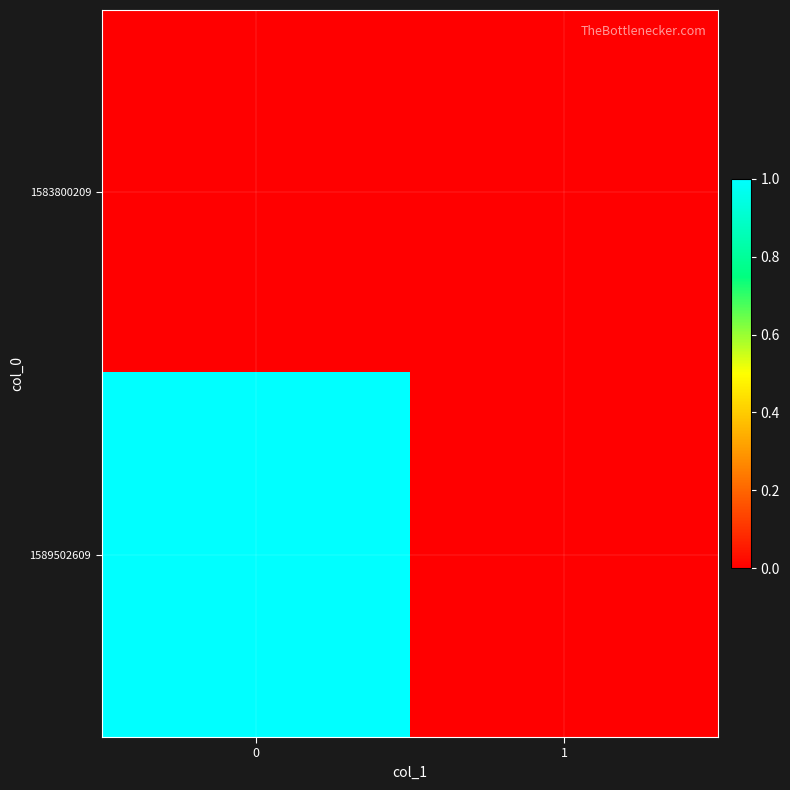

Which series has the largest total across all categories?

1589502609